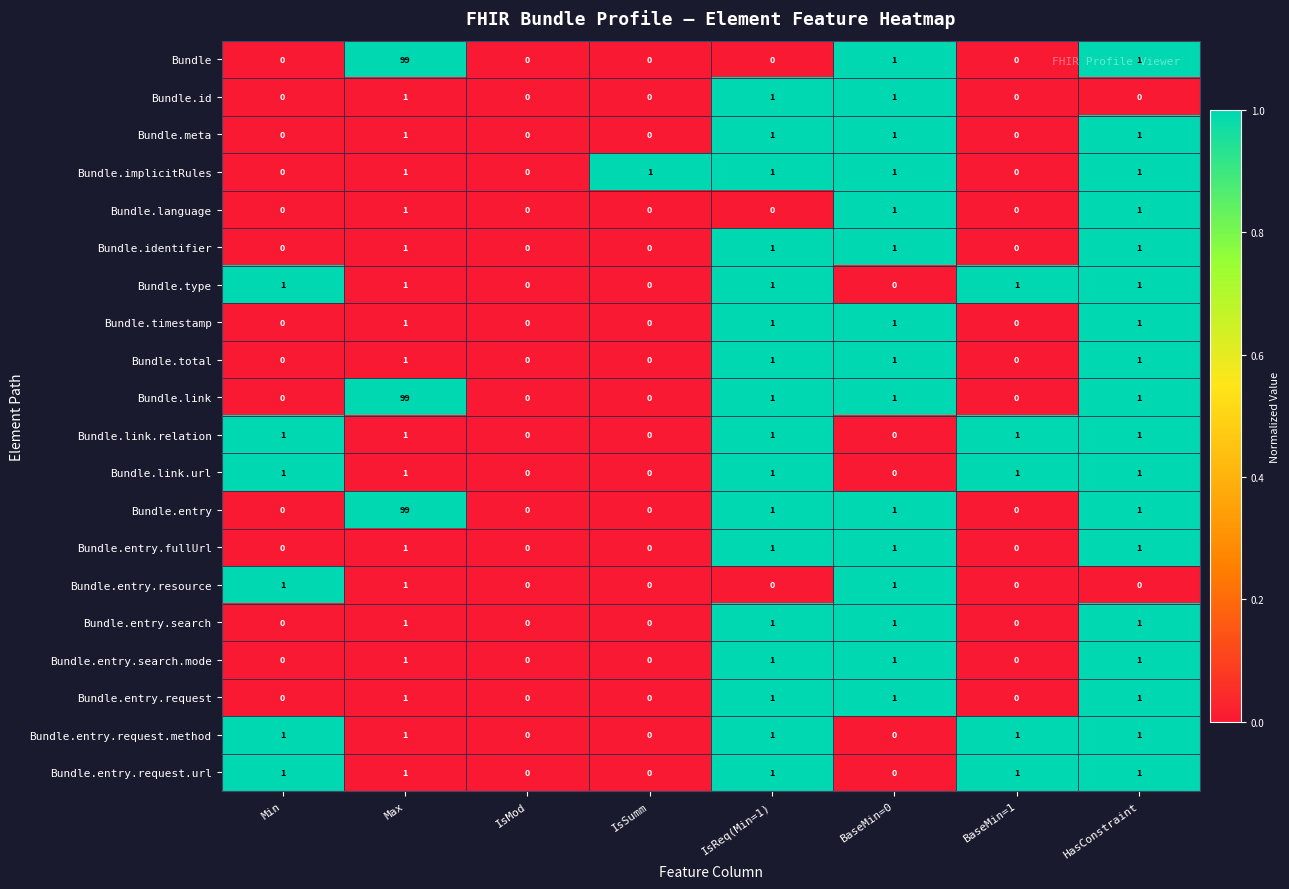

What is the difference between the highest and lowest values at Max?

98